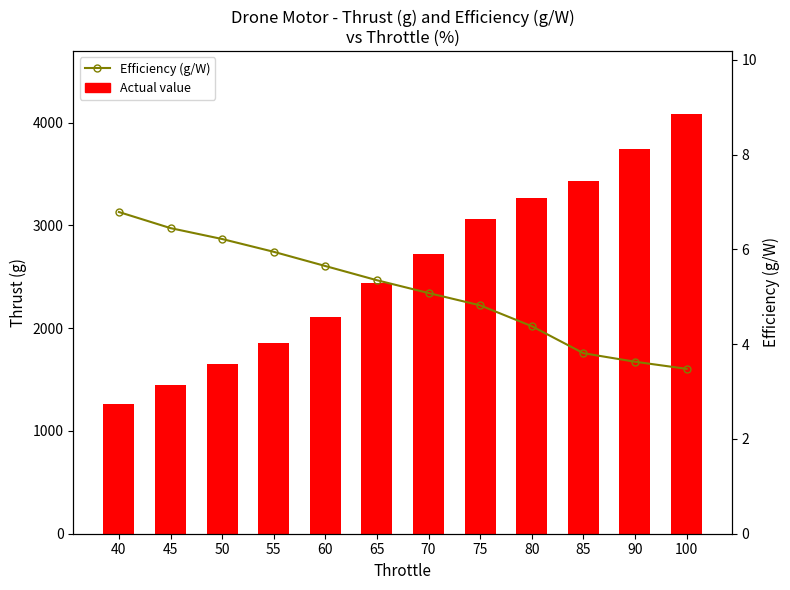

What is the total value across all series at 50?

1659.2